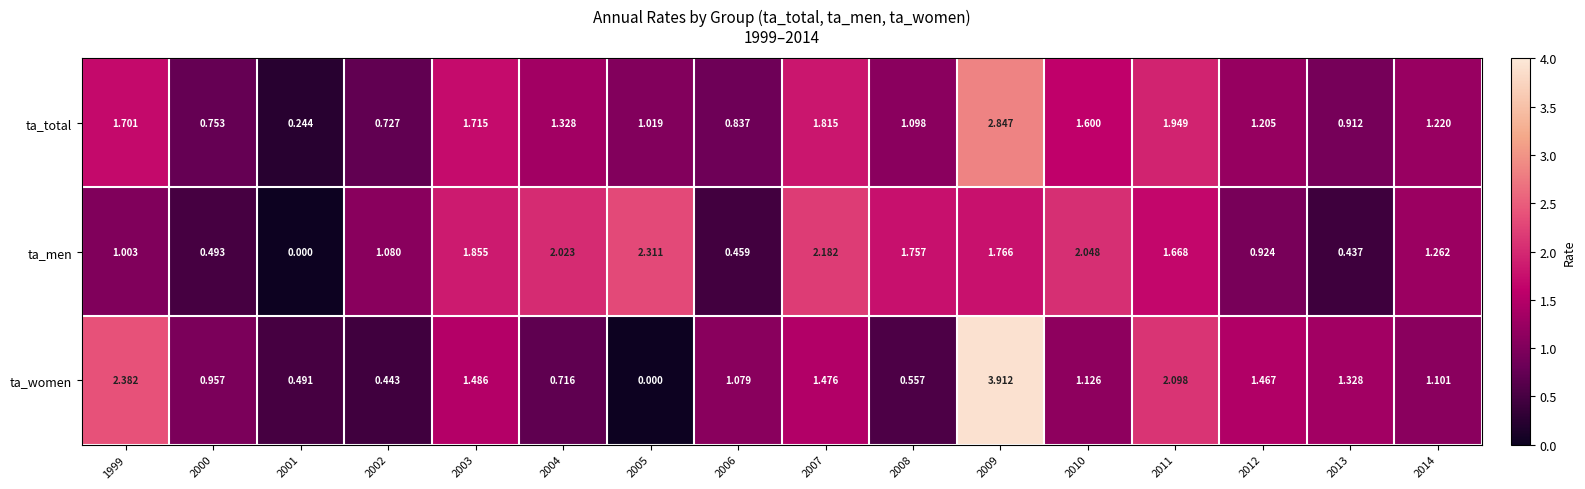

Rank the series by their average value, from lowest to highest.

ta_women, ta_total, ta_men